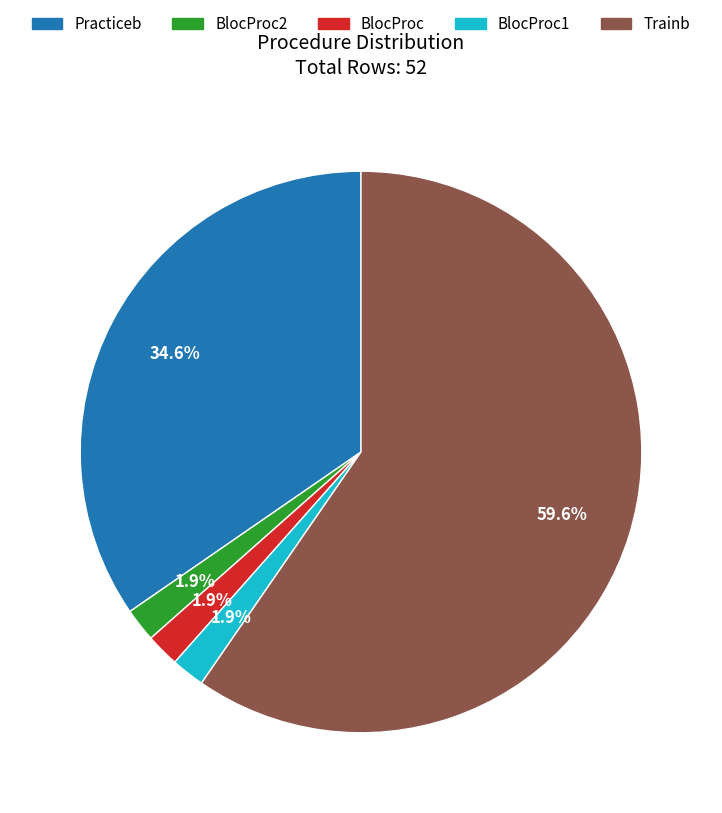

To the nearest percent, what percentage of the pie is BlocProc2?

2%